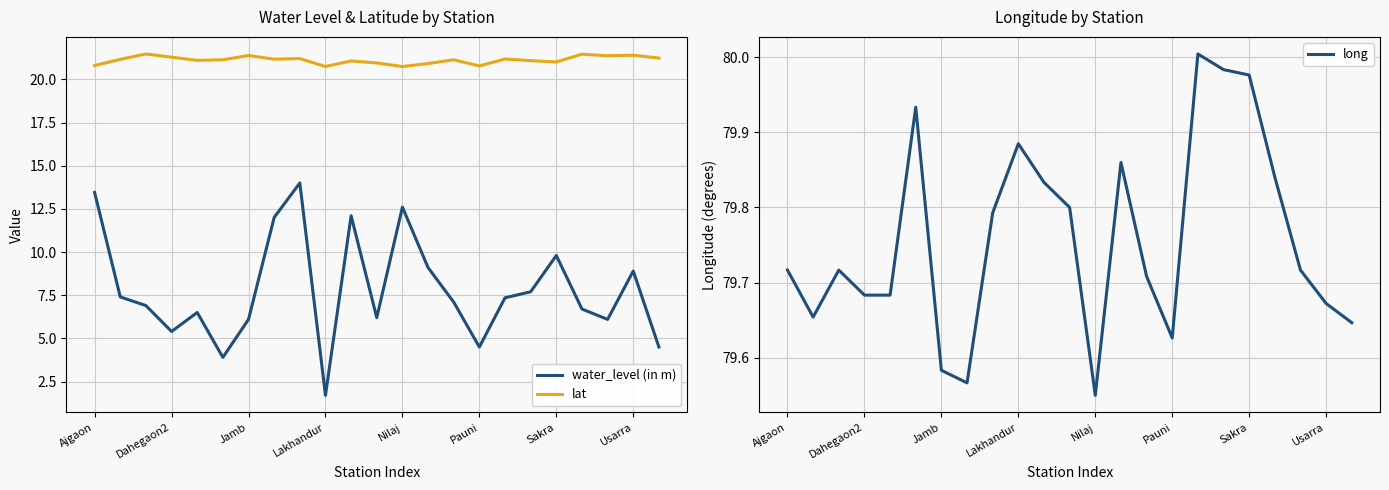

What are all the series names shown in the legend?

water_level (in m), lat, long